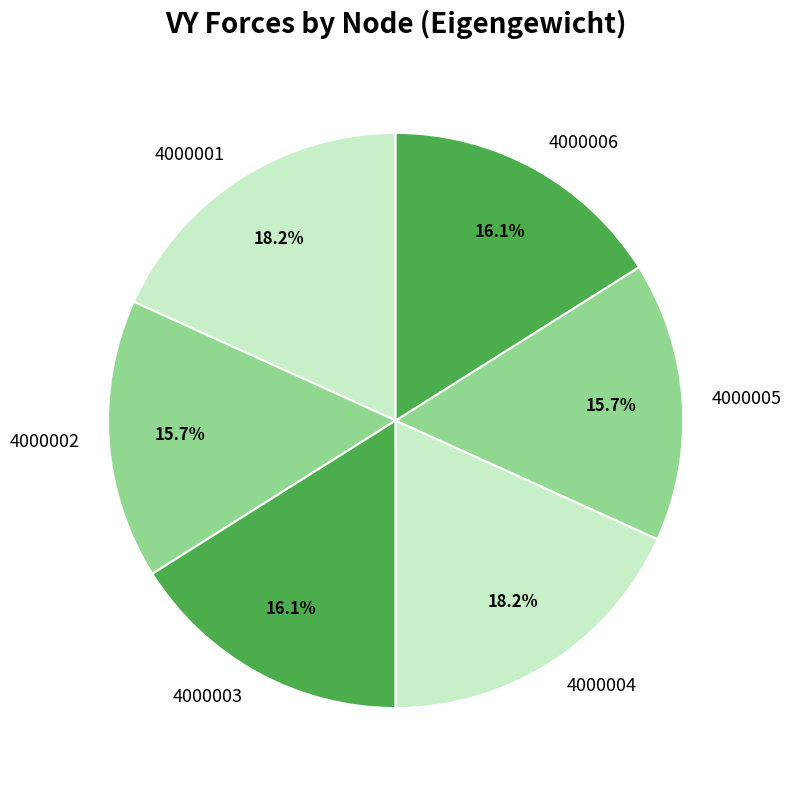

Count the number of slices in the pie.

6